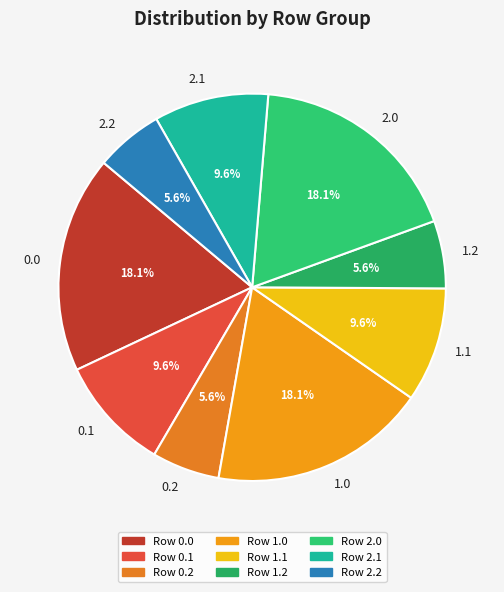

How many segments does this pie chart have?

9